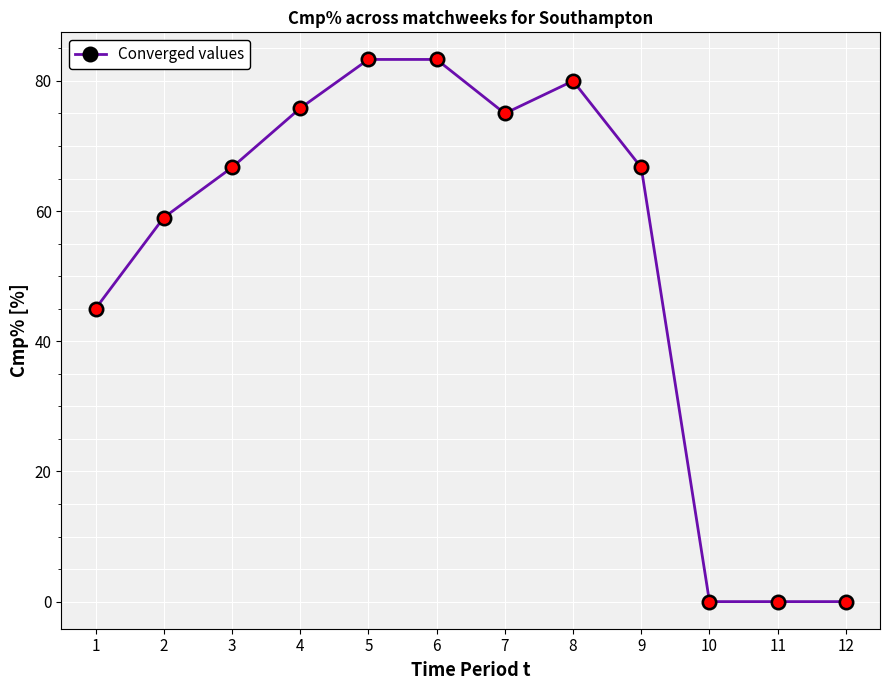

Which has a higher value, 4 or 5?

5